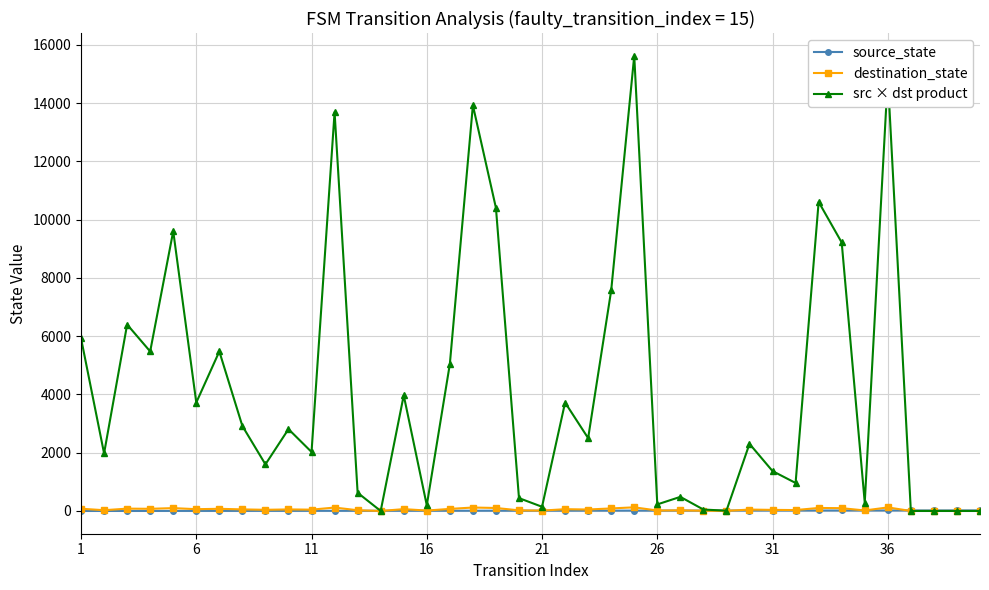

Which series has the largest range (max minus min)?

src × dst product